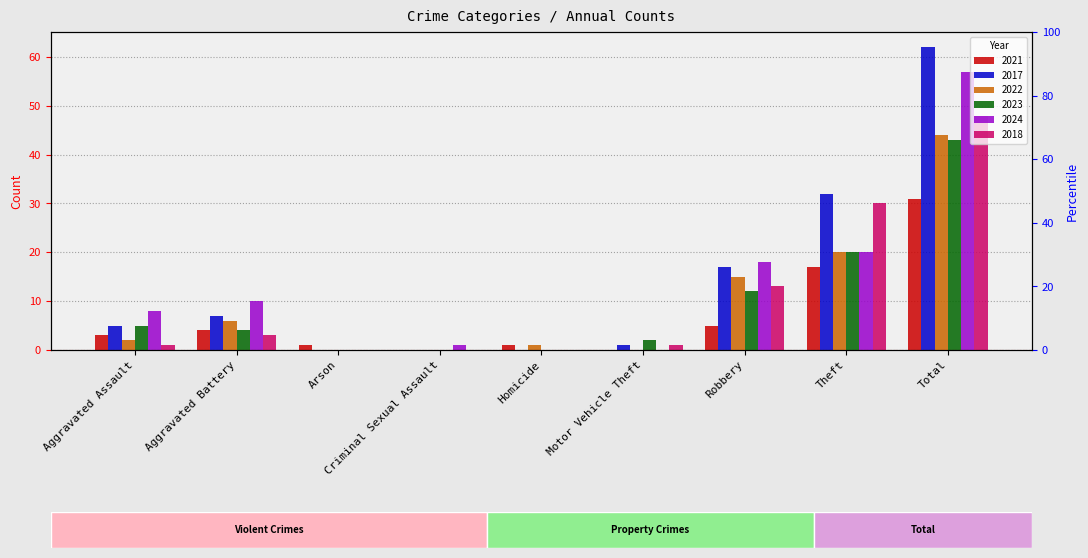

What is the greatest value displayed?

62